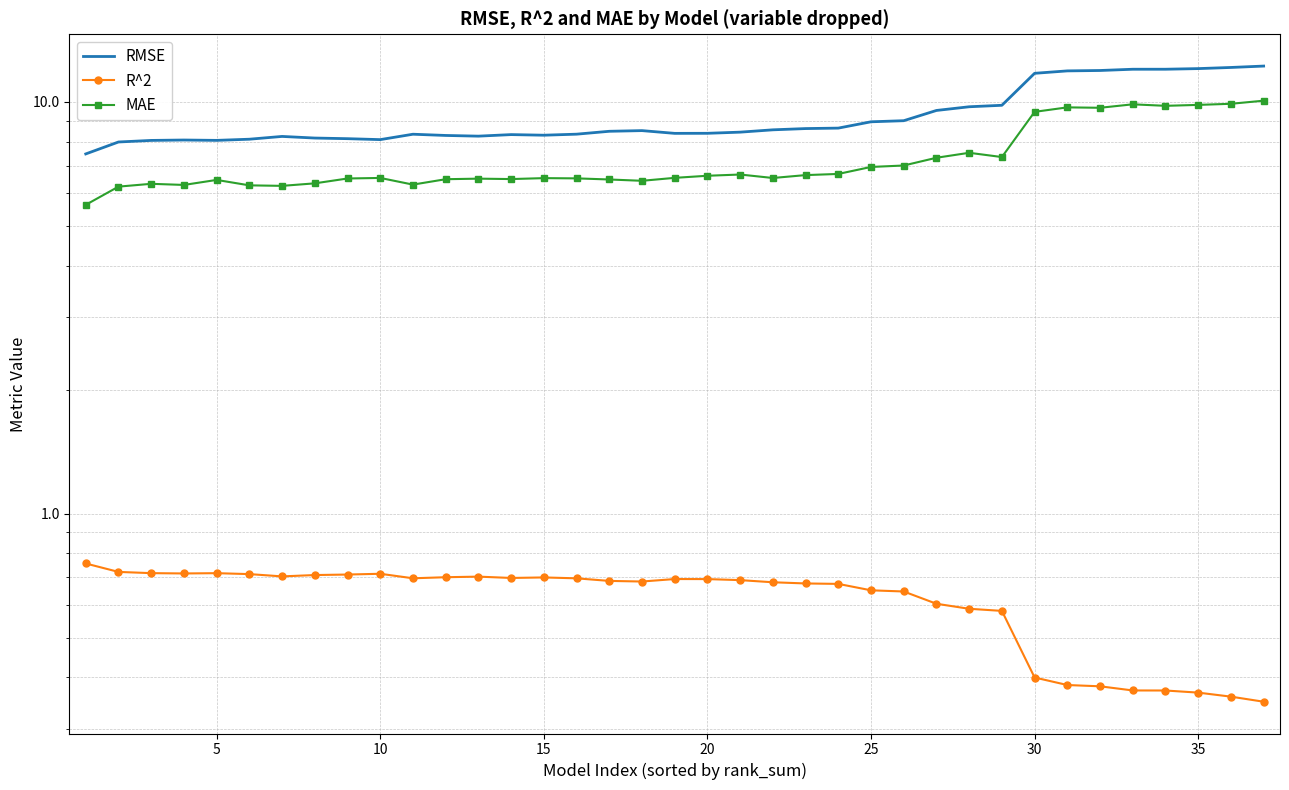

List the series in order of their peak value, highest first.

RMSE, MAE, R^2